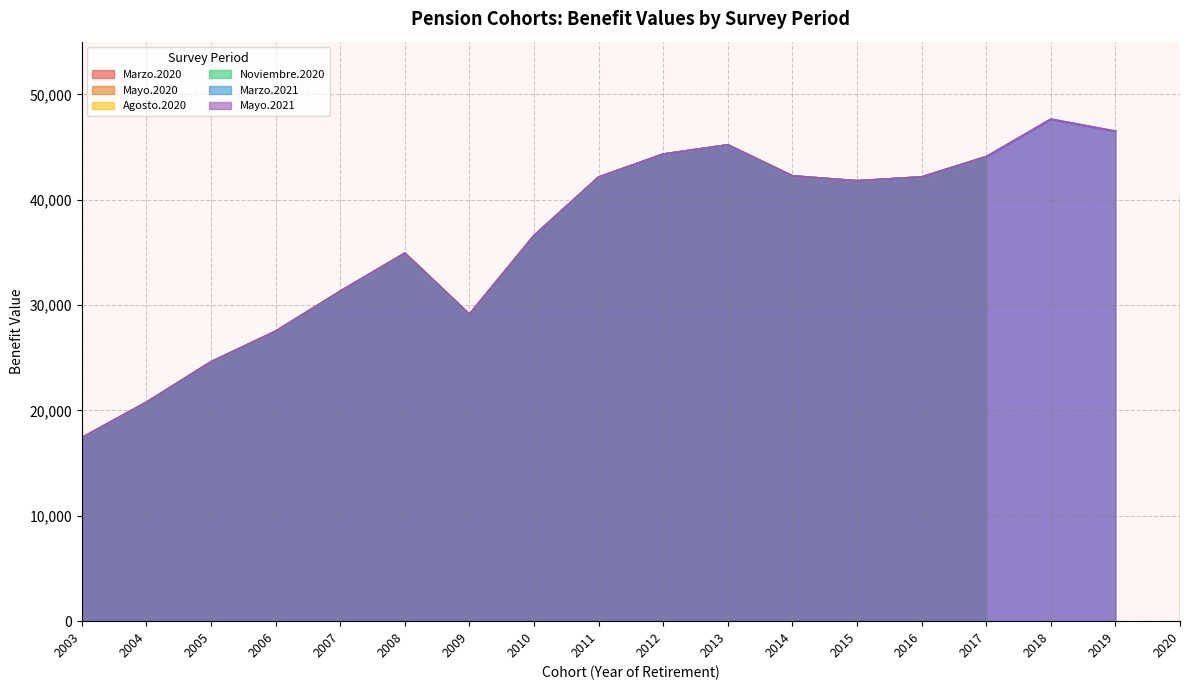

What is the value of the Agosto.2020 point at the 15th from the left?

44066